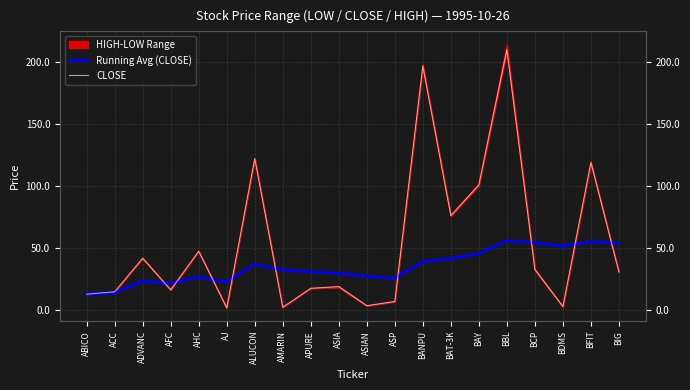

What is the difference between the highest and lowest values at APURE?

13.2